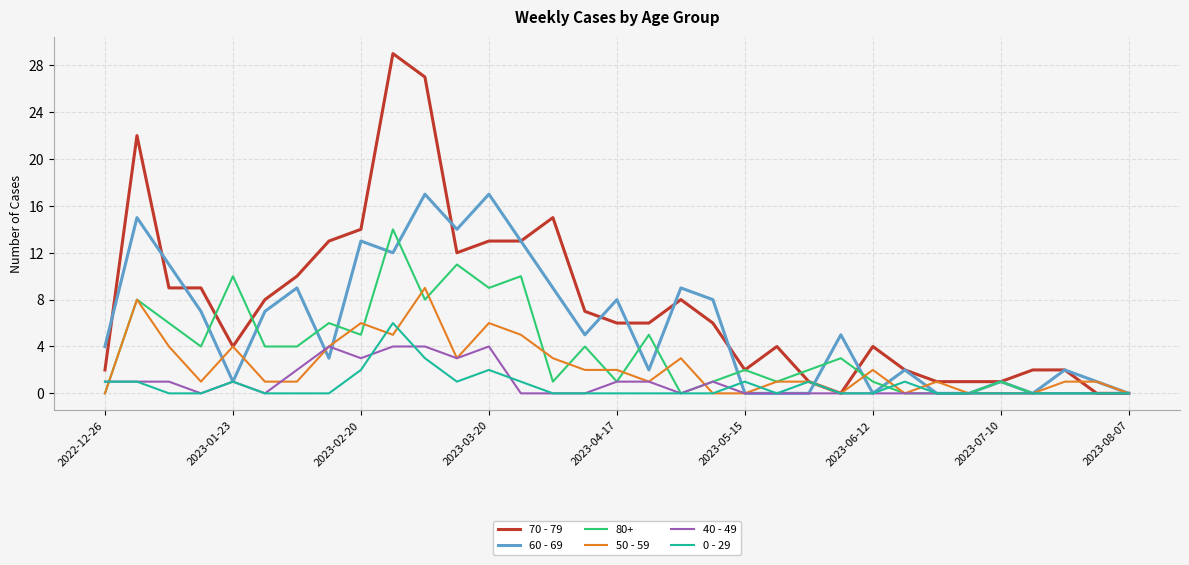

What are all the series names shown in the legend?

70 - 79, 60 - 69, 80+, 50 - 59, 40 - 49, 0 - 29